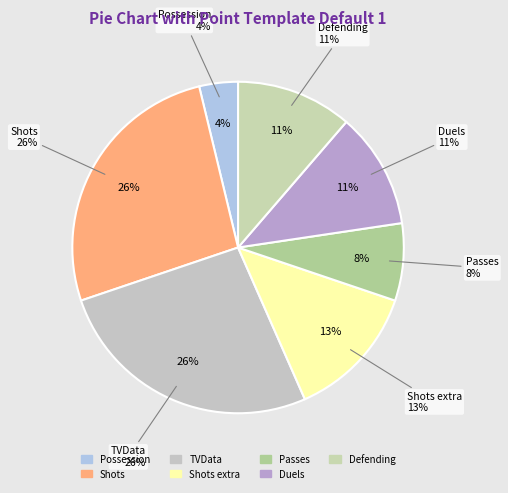

What is the smallest slice in the pie chart?

Possession